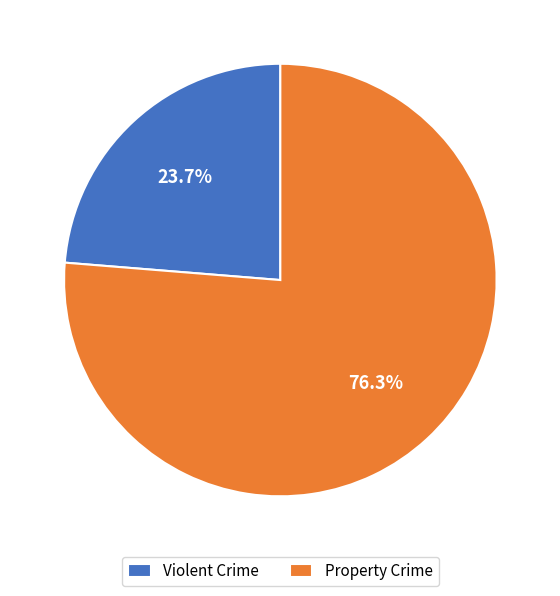

What portion of the pie excludes Violent Crime?

76.3%